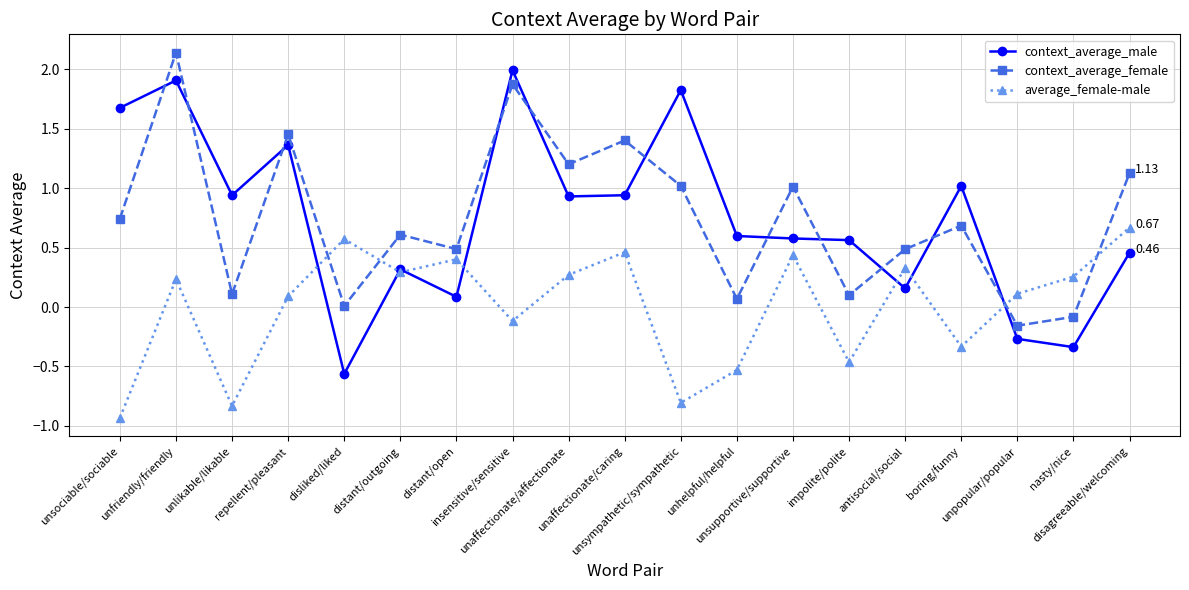

Does the chart display data point markers on the line(s)?

Yes